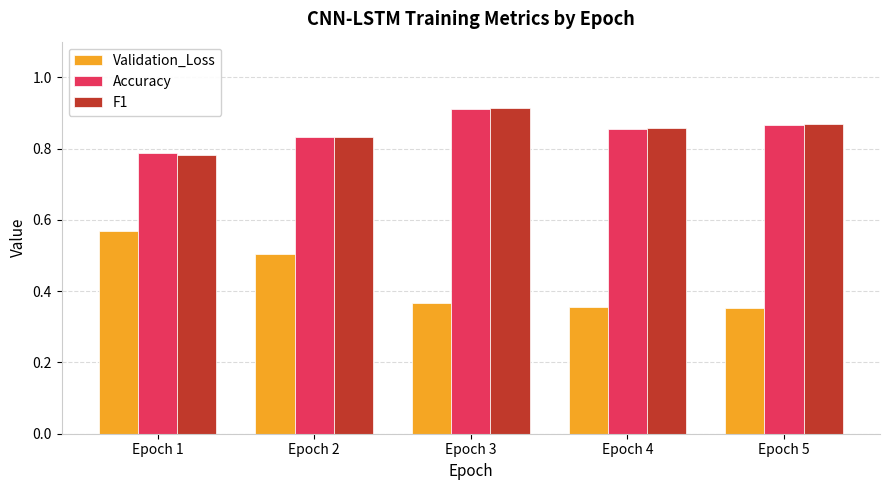

What is the difference between the highest and lowest values at Epoch 2?

0.3